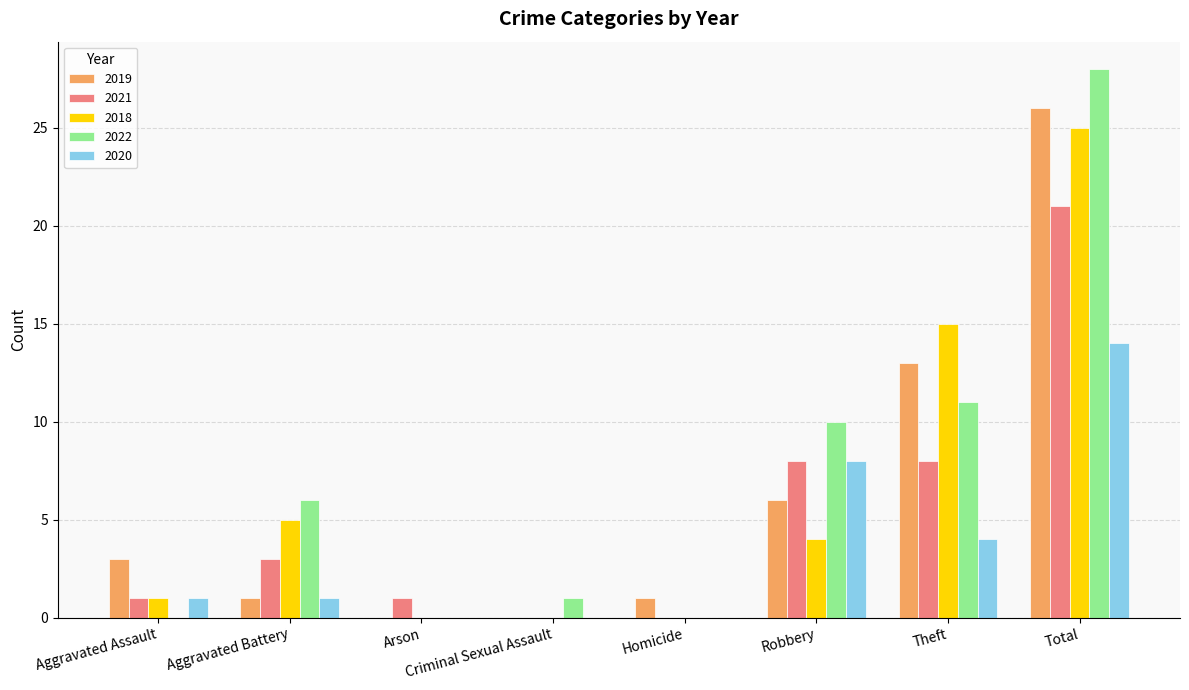

What is the maximum value shown in the chart?

28